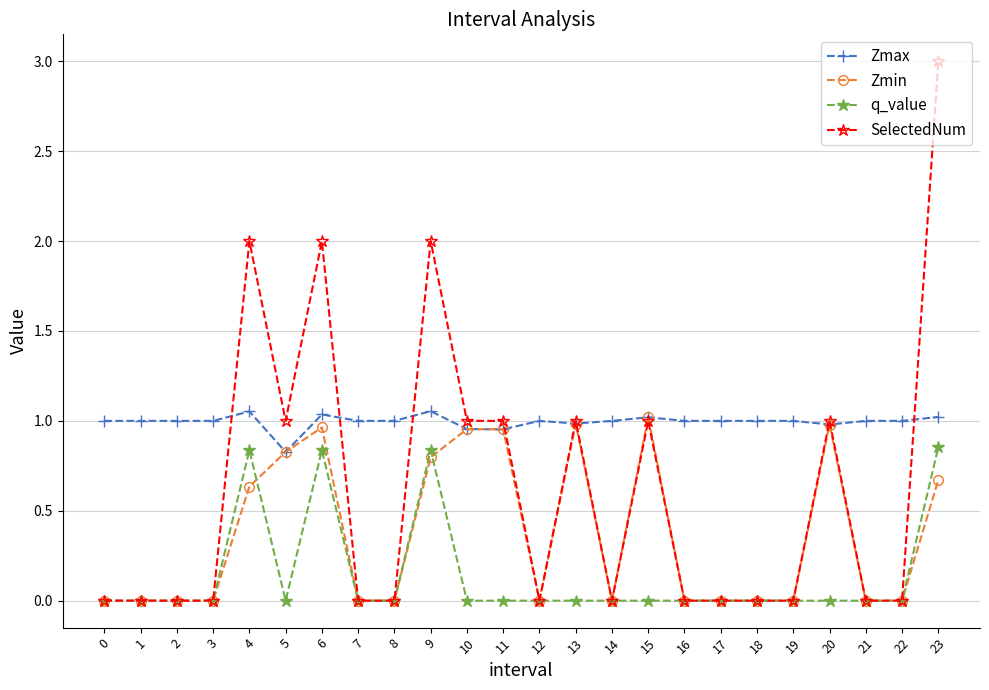

Is the value of SelectedNum at 15 greater than the value of Zmin at 7?

Yes